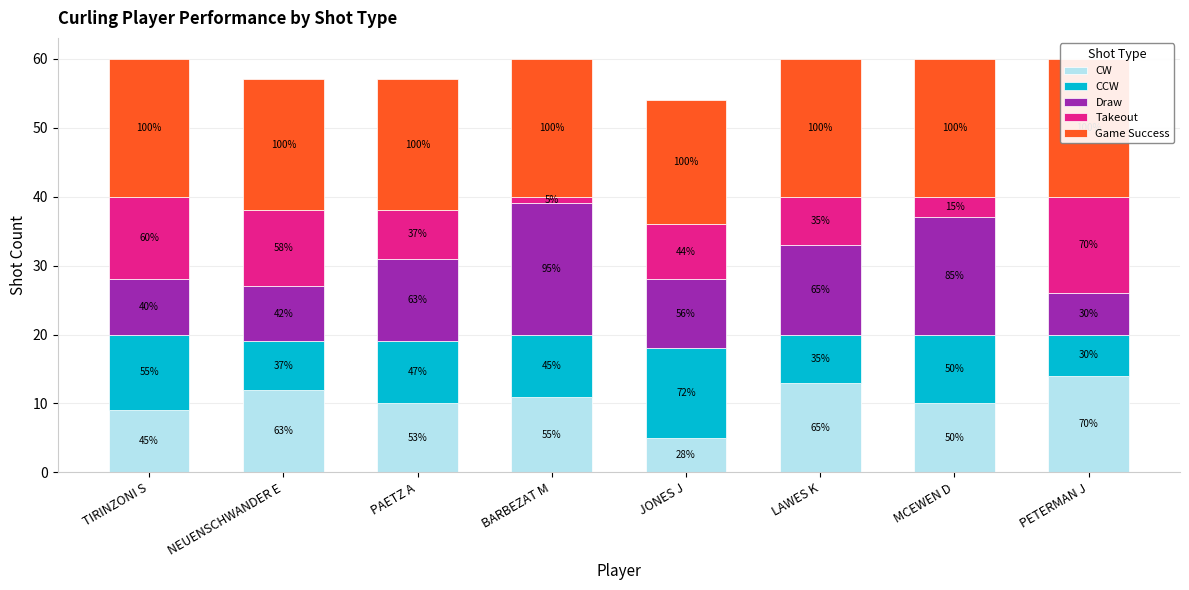

What is the label of the 5th bar from the right?

BARBEZAT M